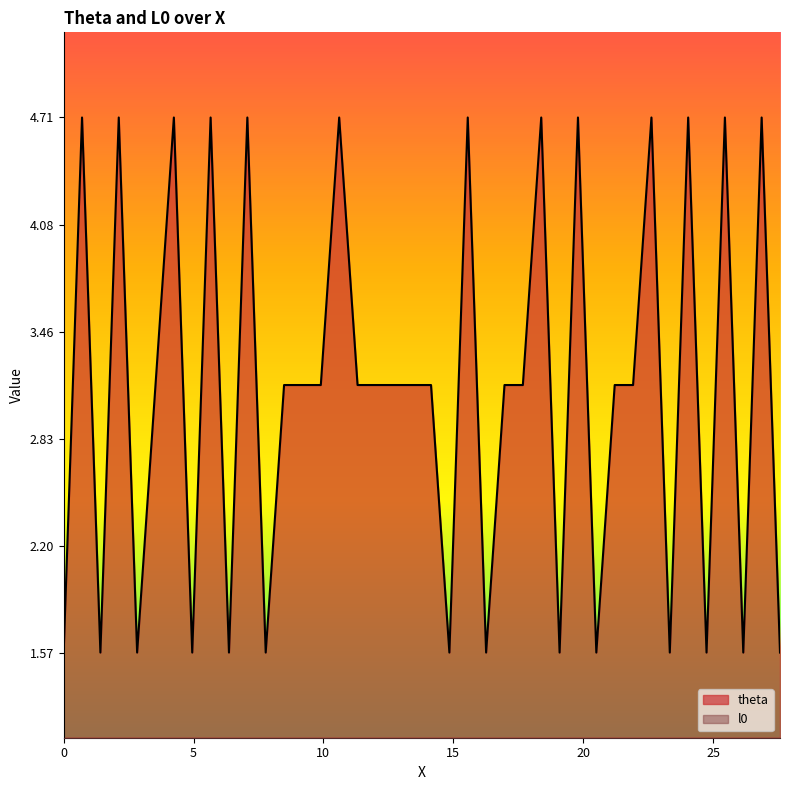

Does the chart display data point markers on the line(s)?

No